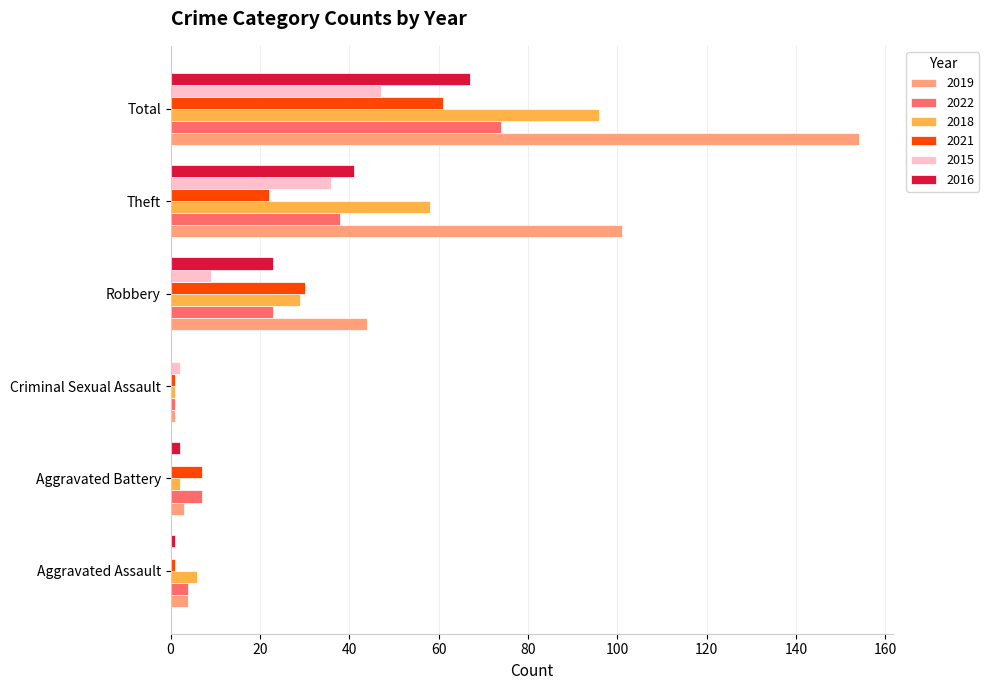

Read the 2015 value at Theft, to the nearest 10.

40